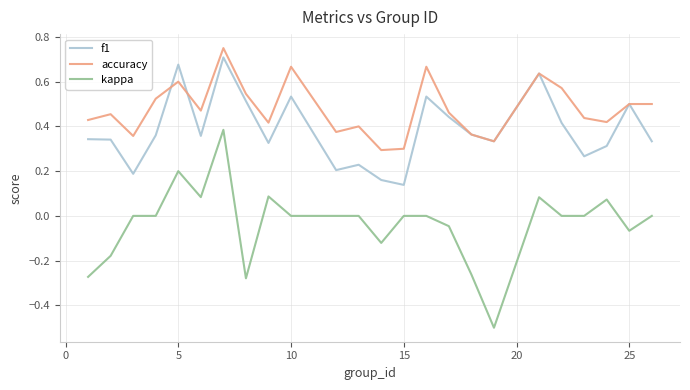

Which series has the widest spread of values?

kappa